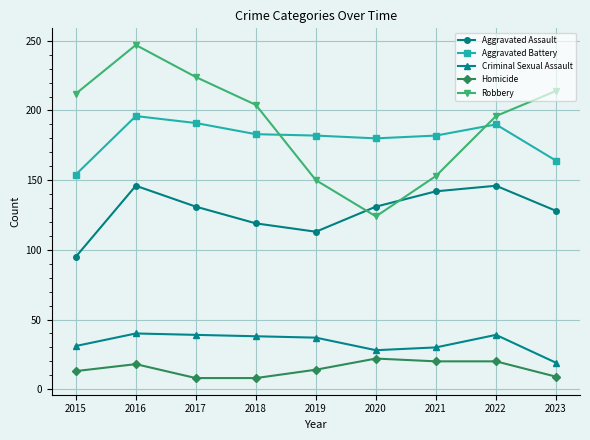

List the series in order of their peak value, highest first.

Robbery, Aggravated Battery, Aggravated Assault, Criminal Sexual Assault, Homicide